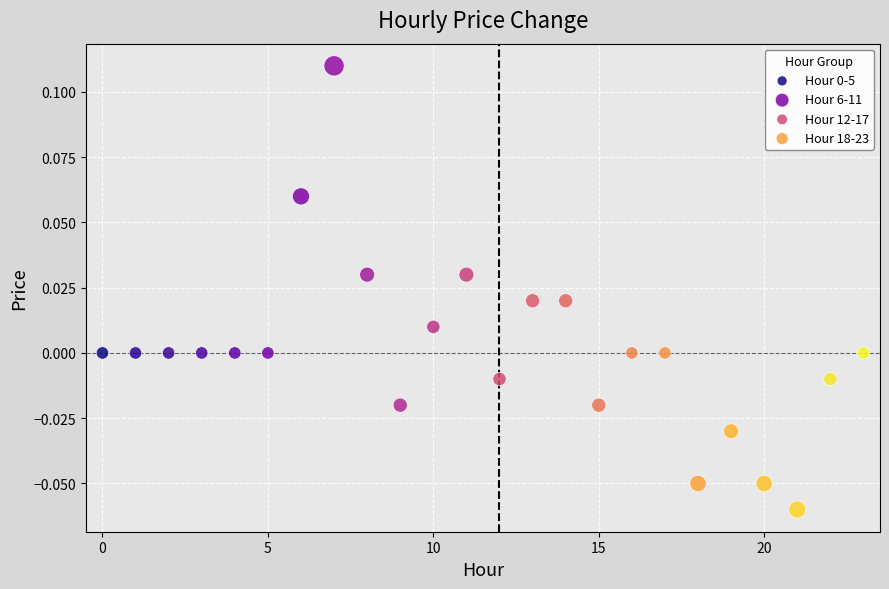

Which series contains the highest Y value?

Hour 6-11